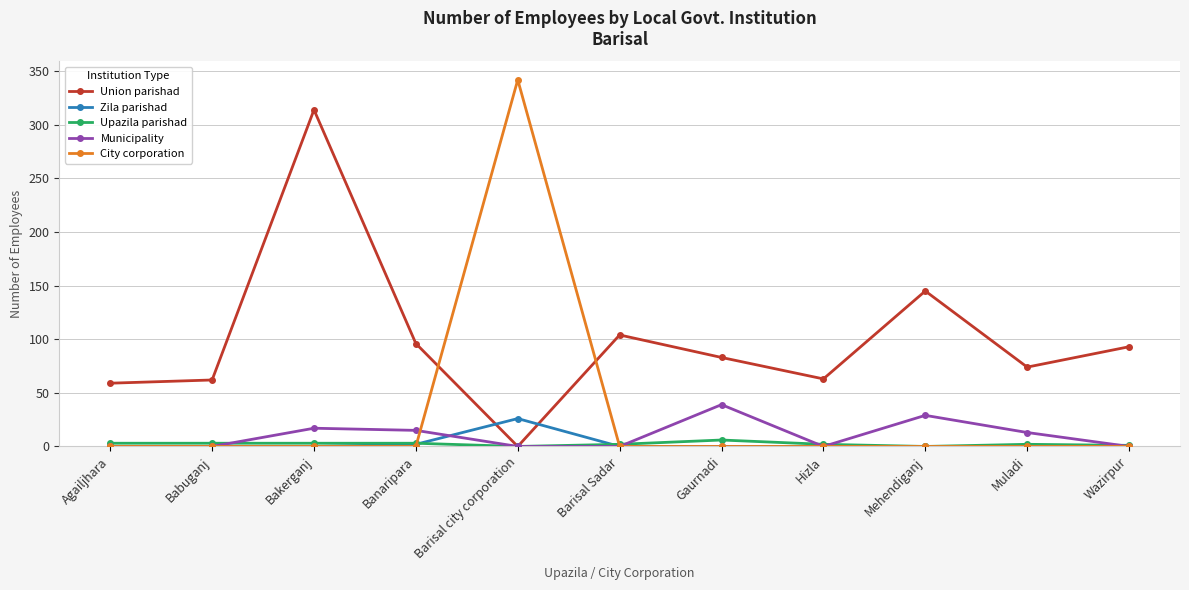

The Union parishad series shows 0 at Barisal city corporation. True or false?

True